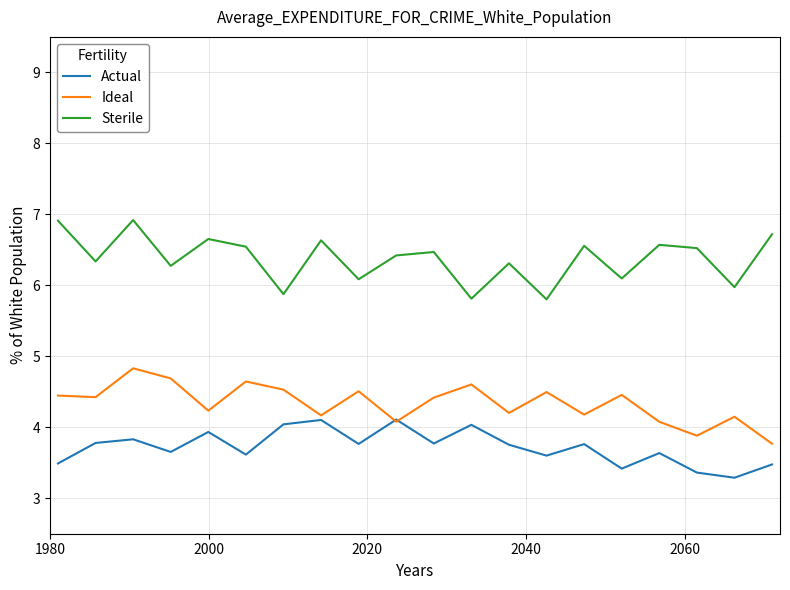

List the series in order of their peak value, highest first.

Sterile, Ideal, Actual